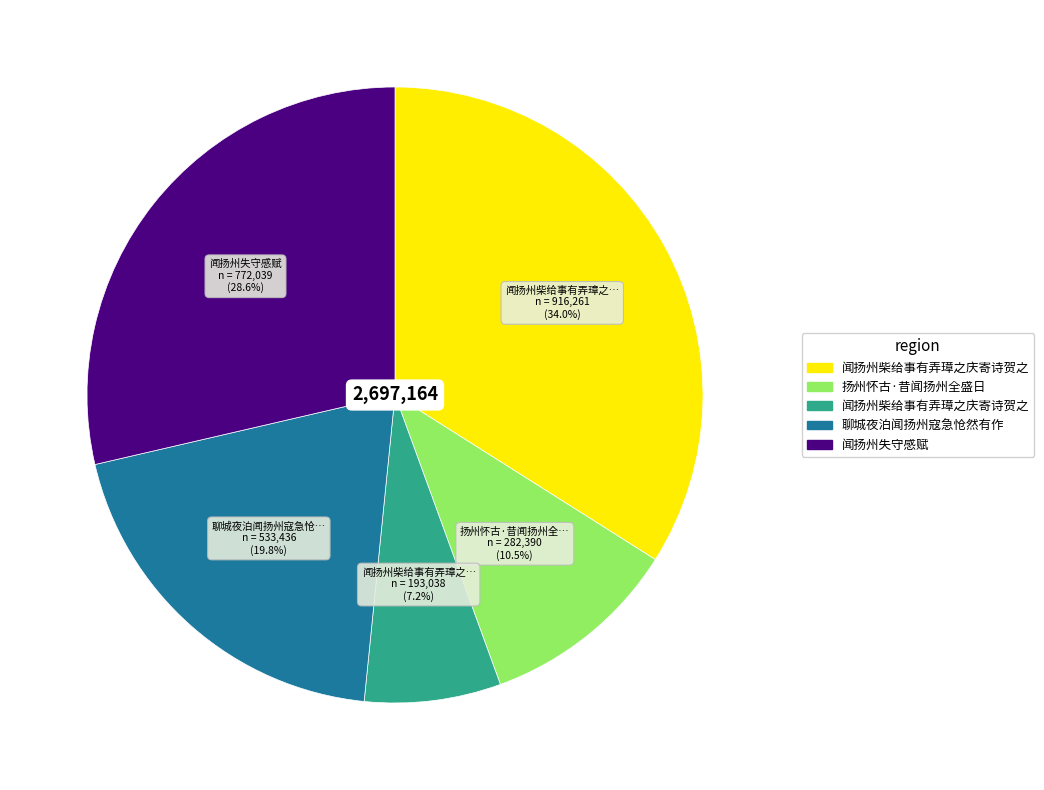

How many slices are in this pie chart?

5